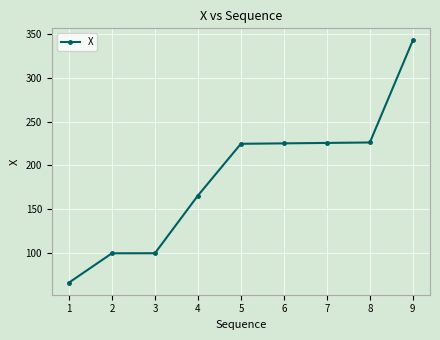

How many distinct data groups are displayed?

1